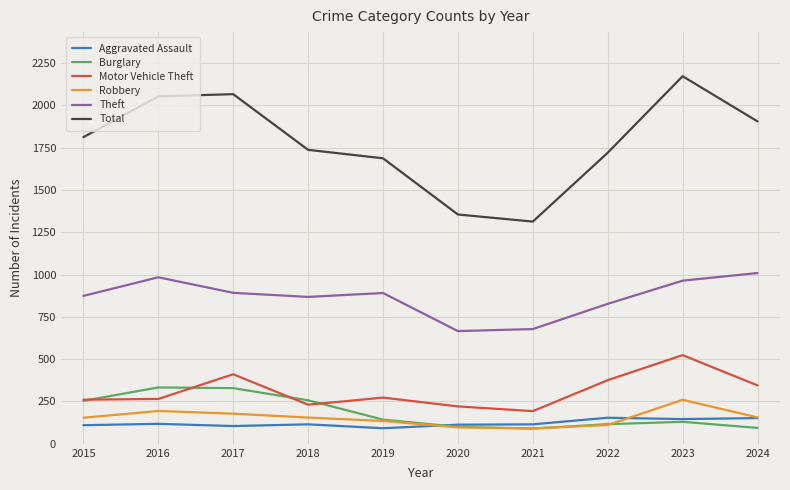

What is the minimum value for Total?

1313